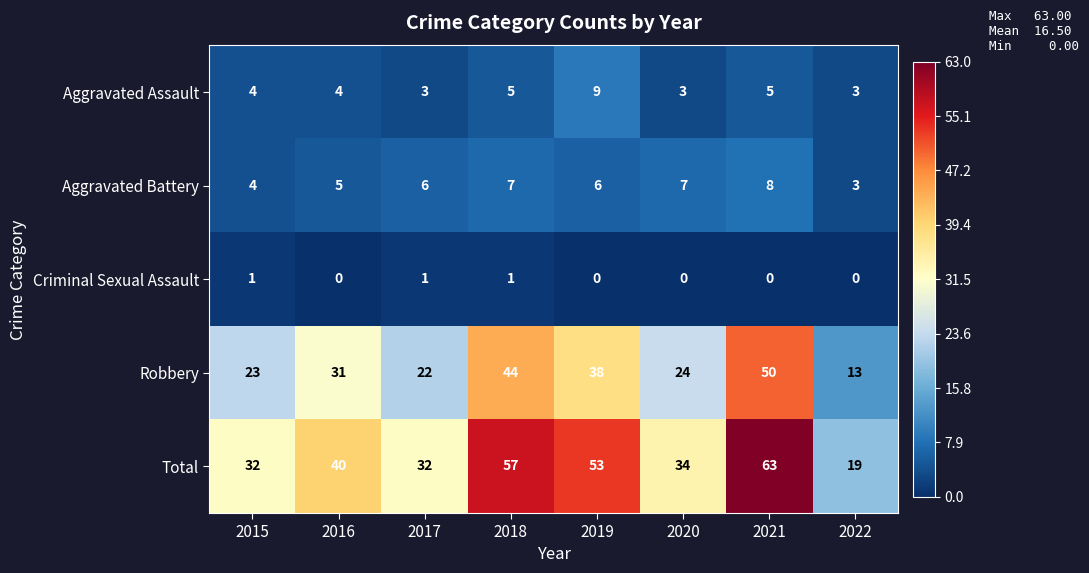

Rank the series at 2017 from lowest to highest value.

Criminal Sexual Assault, Aggravated Assault, Aggravated Battery, Robbery, Total